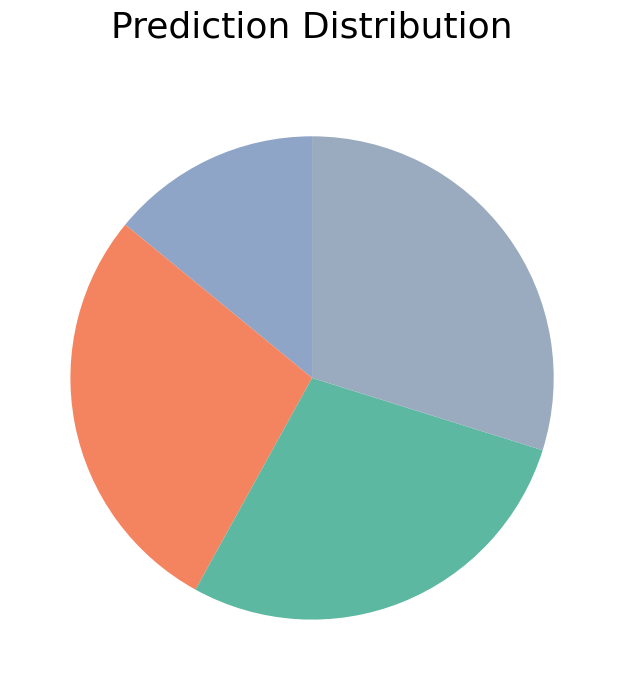

Is there any slice that represents more than half of the pie?

No